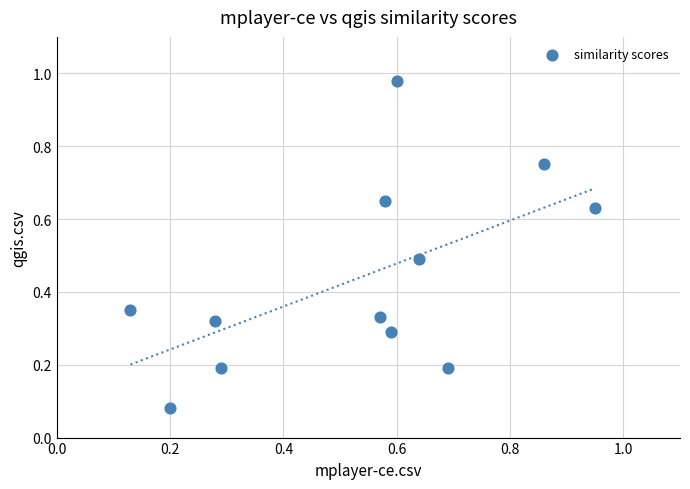

What is the average Y value?

0.4